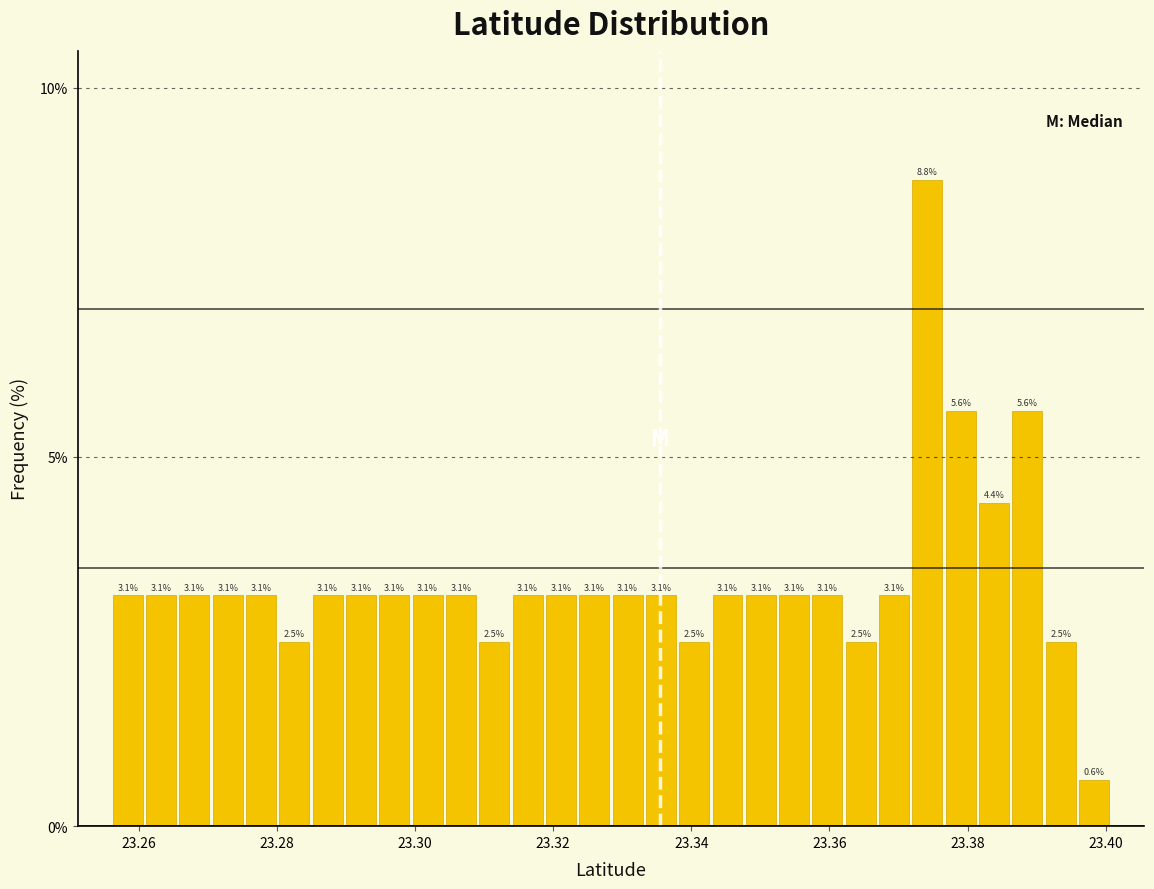

Around what value on the x-axis is the tallest bar? Give the approximate position of its centre, as read against the axis.

23.374